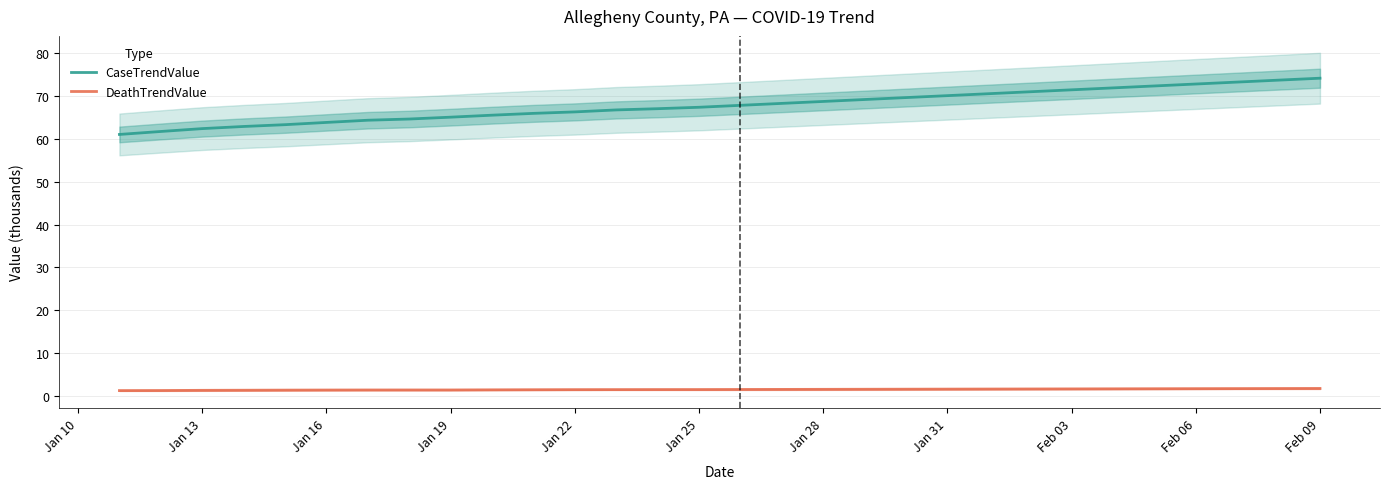

True or false: CaseTrendValue and DeathTrendValue intersect in this chart.

False